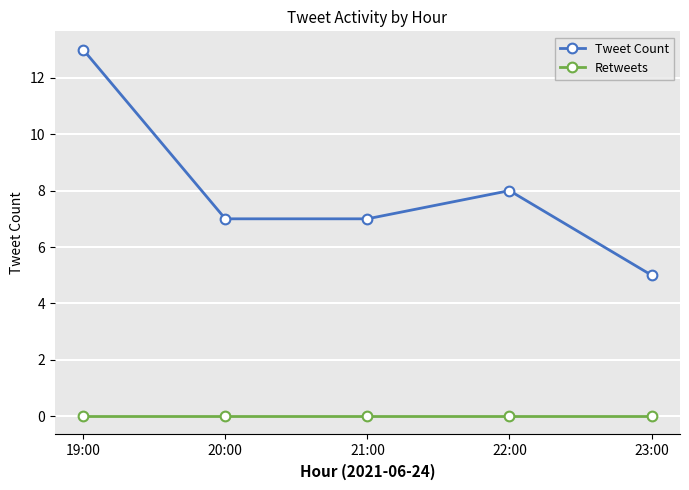

True or false: Retweets and Tweet Count cross at least once.

False